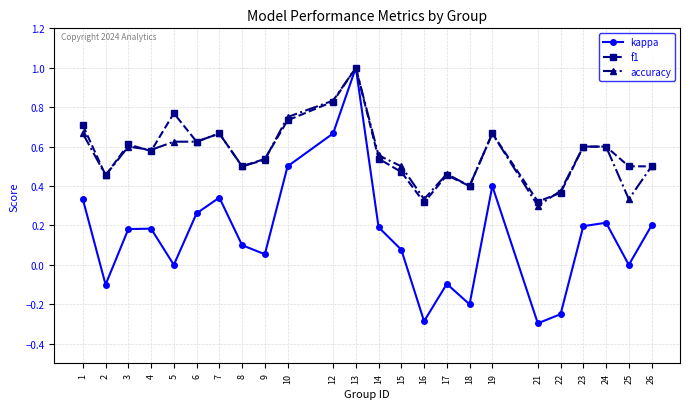

Where is the first local minimum for accuracy?

2